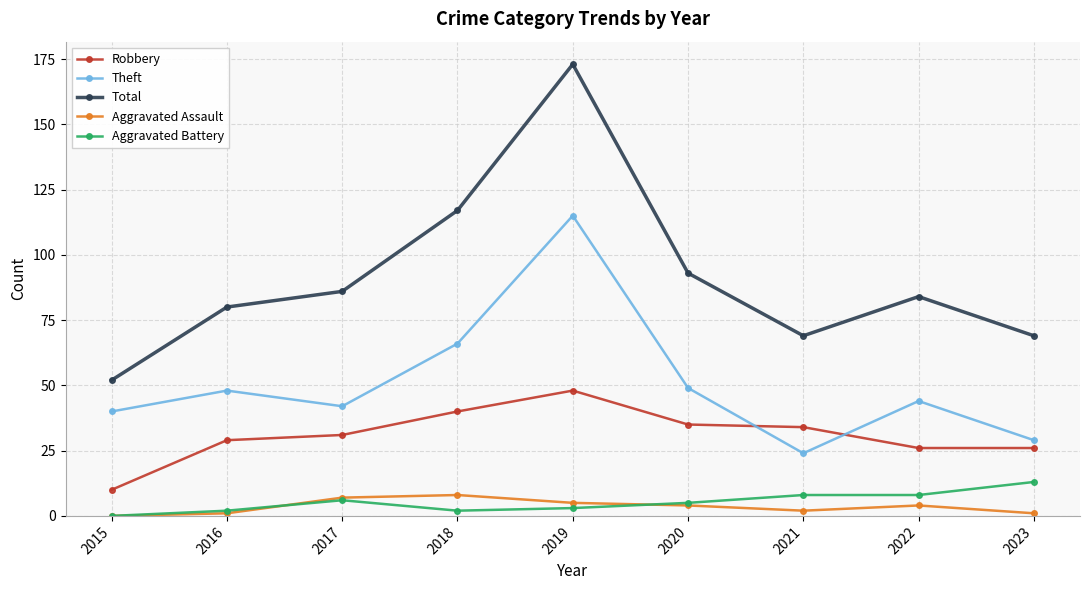

How many series are shown in this chart?

5